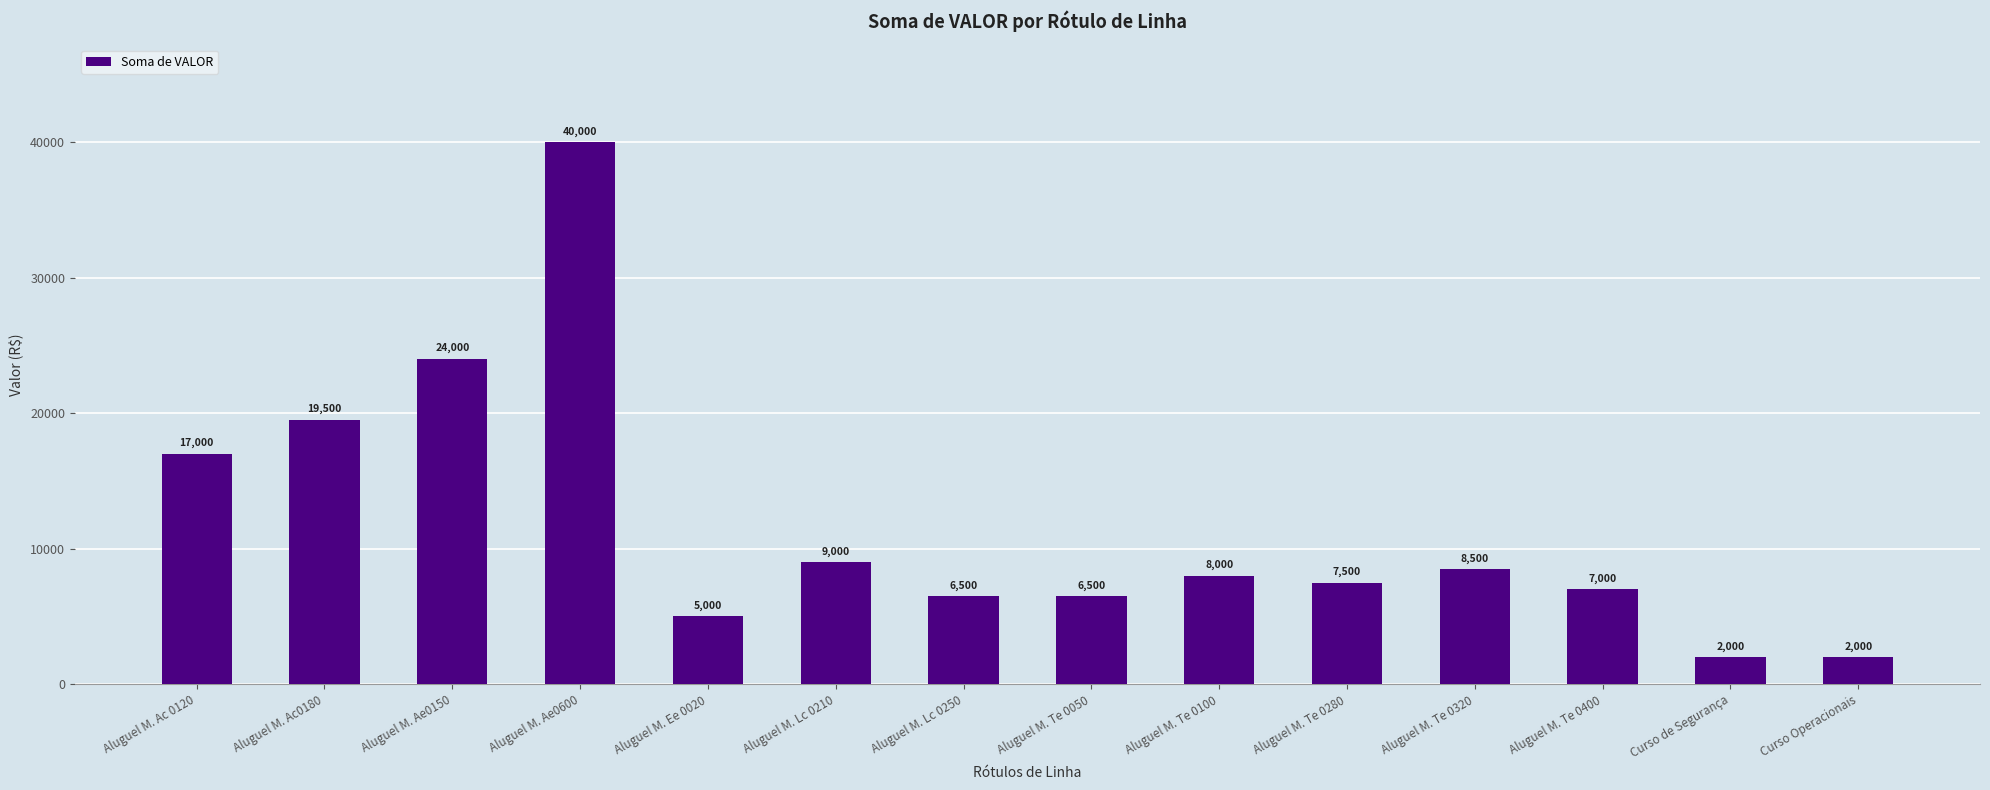

Reading left to right, extract all data points from this chart.

17000	19500	24000	40000	5000	9000	6500	6500	8000	7500	8500	7000	2000	2000